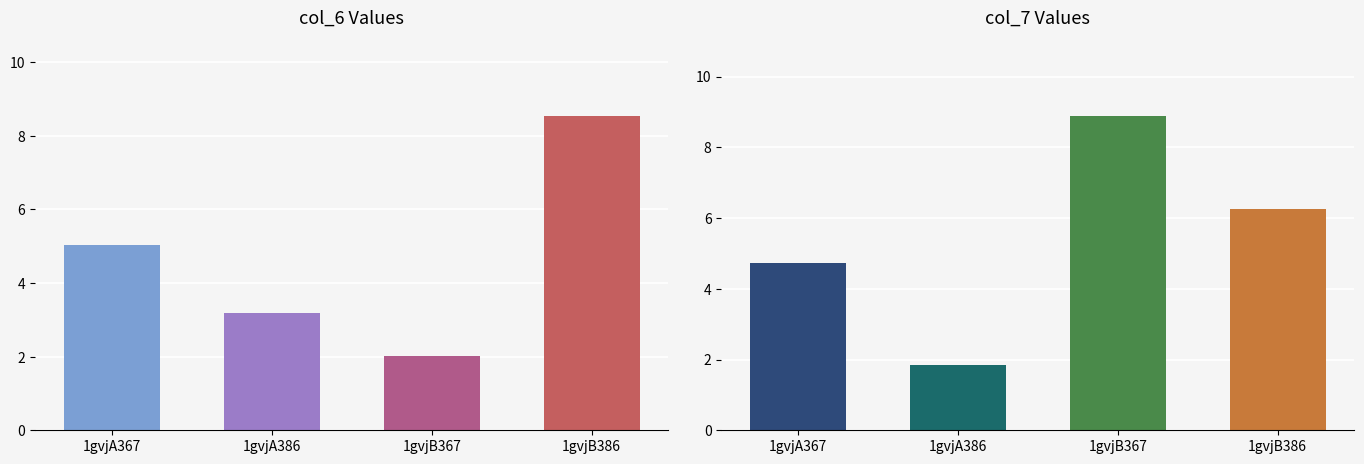

Is the value of col_6 at 1gvjA386 greater than the value of col_7 at 1gvjB367?

No